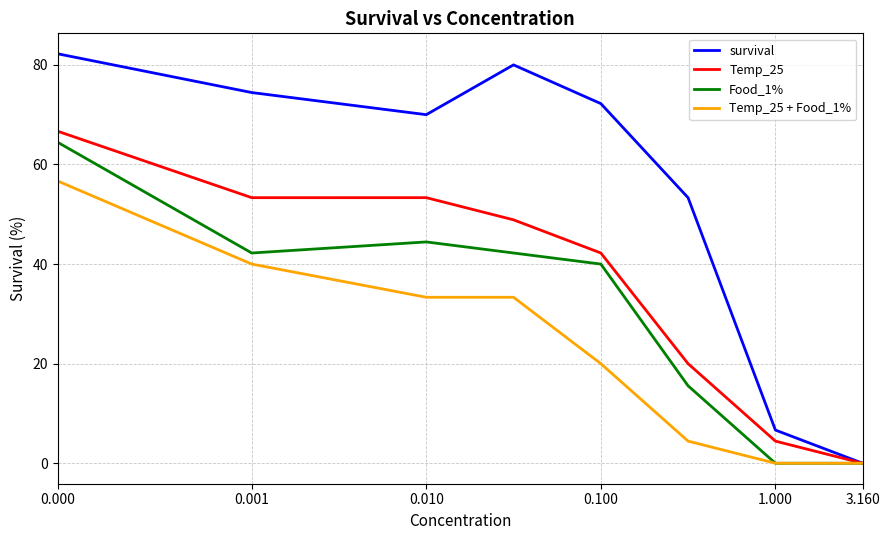

Which series has the largest total across all categories?

survival